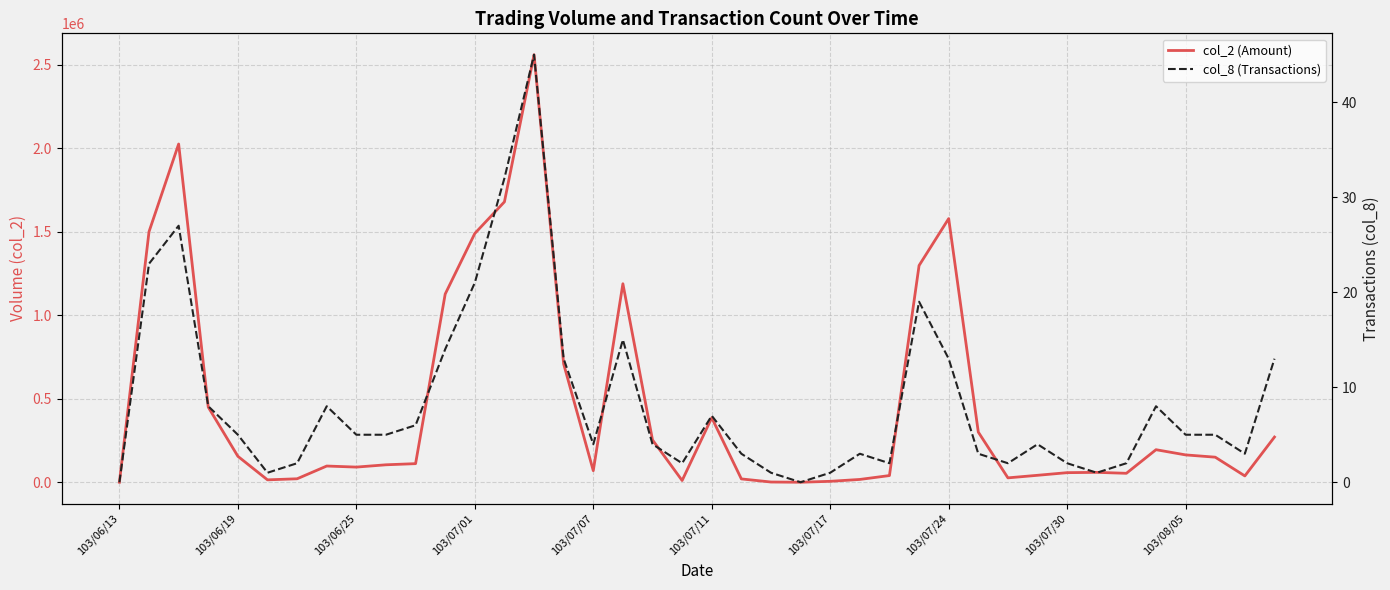

The col_8 (Transactions) series shows 8 at 35. True or false?

True